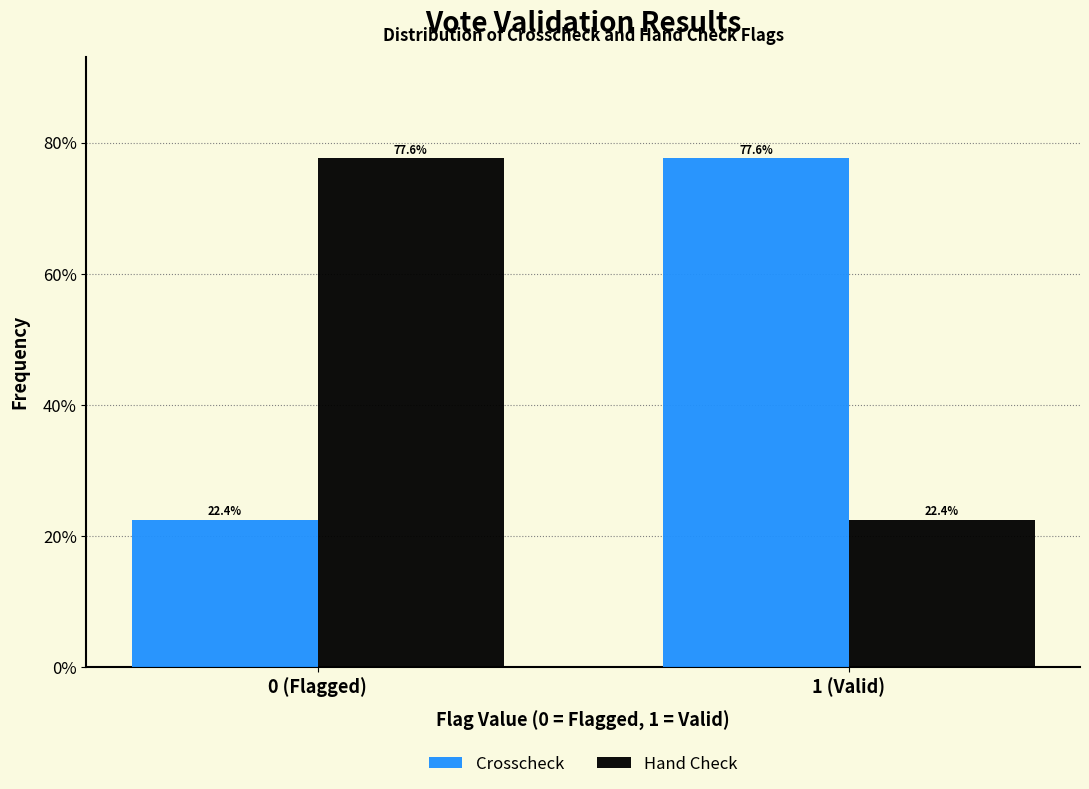

Reading right to left, transcribe all the data shown in this chart.

Crosscheck: 77.6	22.4
Hand Check: 22.4	77.6